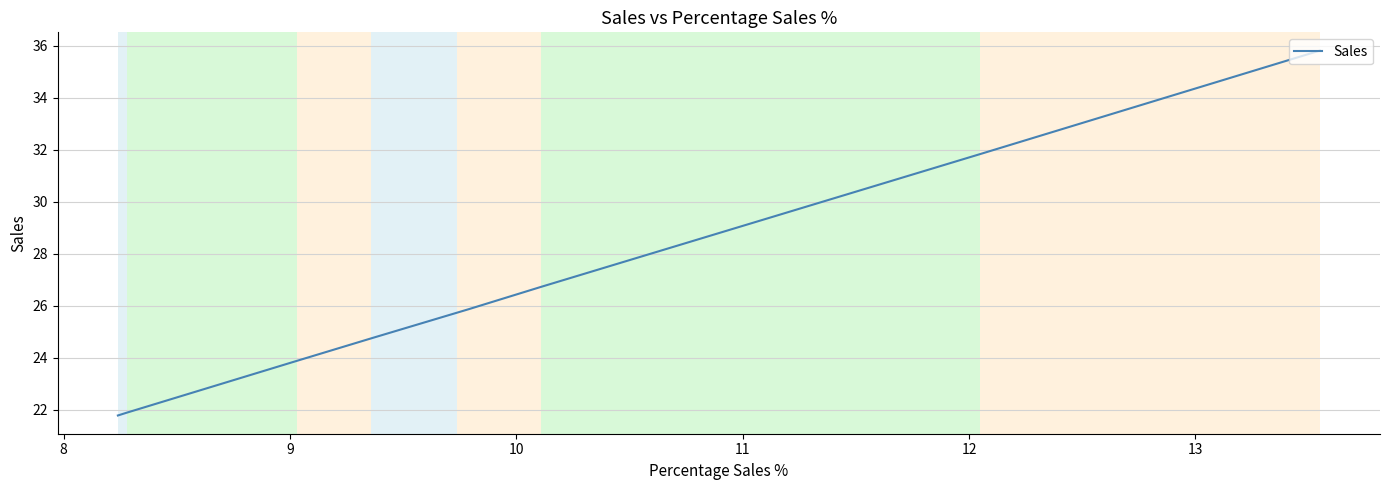

What is the maximum value shown in the chart?

35.8